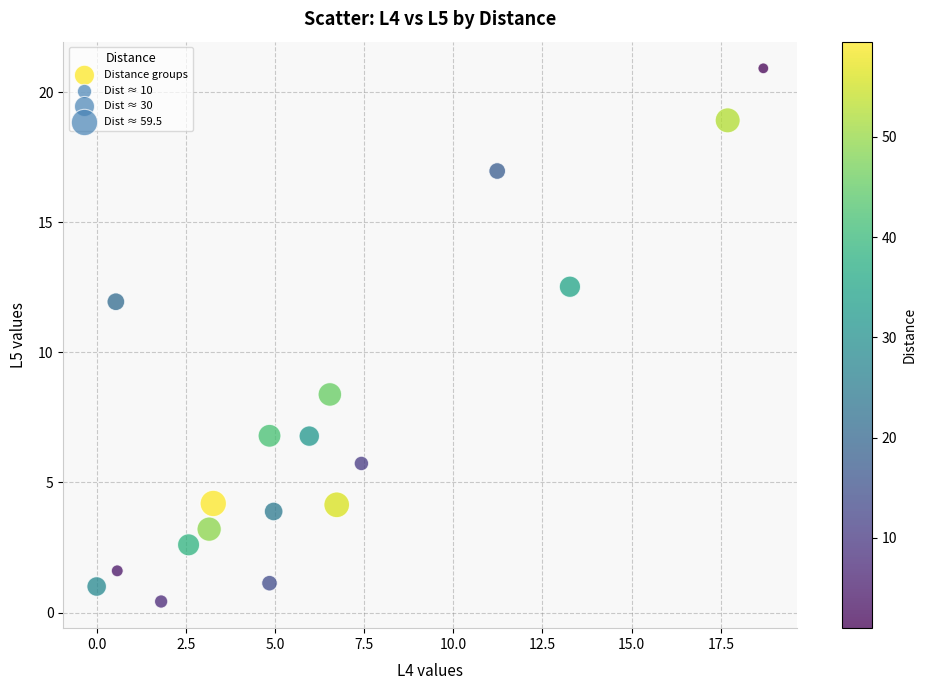

What is the range of X values (max minus min)?

18.7